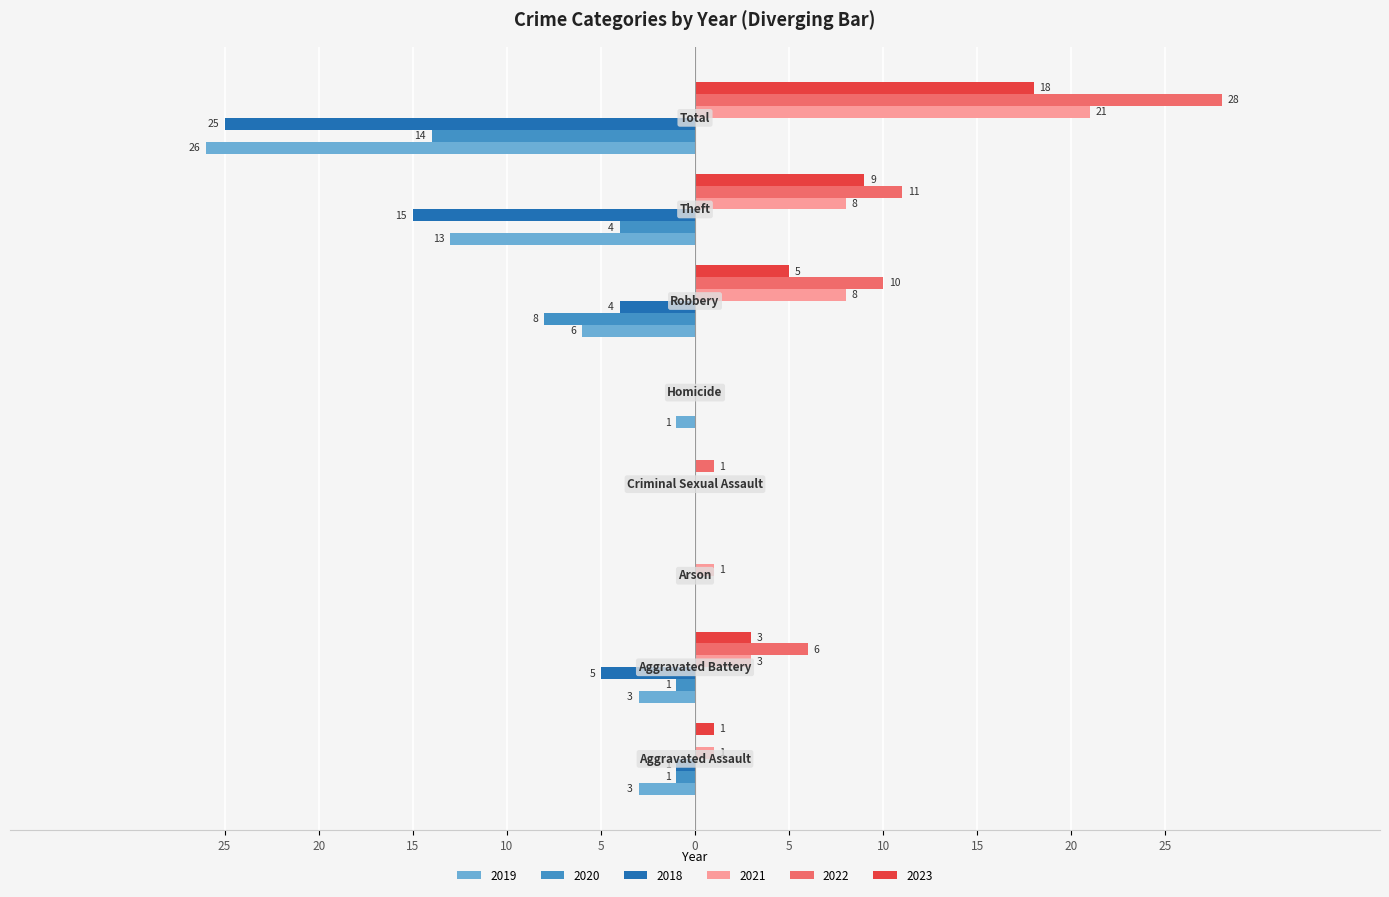

What are all the series names shown in the legend?

2019, 2020, 2018, 2021, 2022, 2023